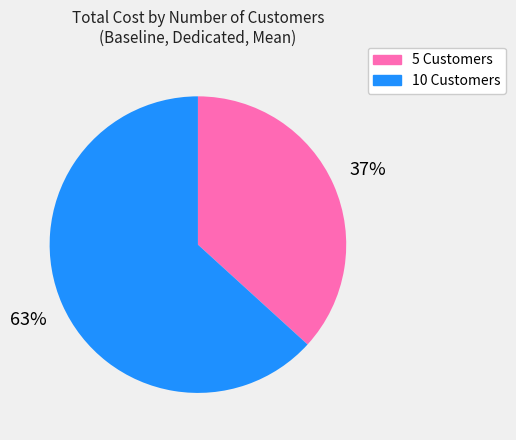

To the nearest percent, what is the average slice percentage?

50%